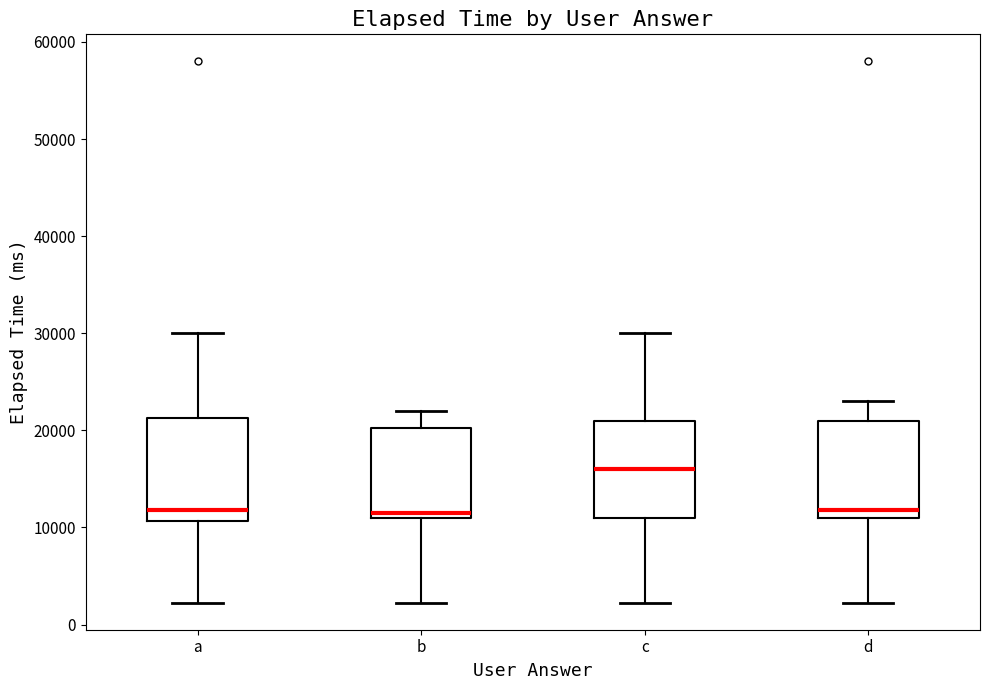

Reading left to right, transcribe this box plot: for each box, give where its median line is, the range the box spans, and where its two whiskers end, as read against the y-axis. The values are not printed on the chart, so give them approximately, as read against the axis.

a: median 12000, box 11000 to 21000, whiskers 2000 to 30000
b: median 11000 (just above the box's lower edge), box 11000 to 20000, whiskers 2000 to 22000
c: median 16000, box 11000 to 21000, whiskers 2000 to 30000
d: median 12000, box 11000 to 21000, whiskers 2000 to 23000